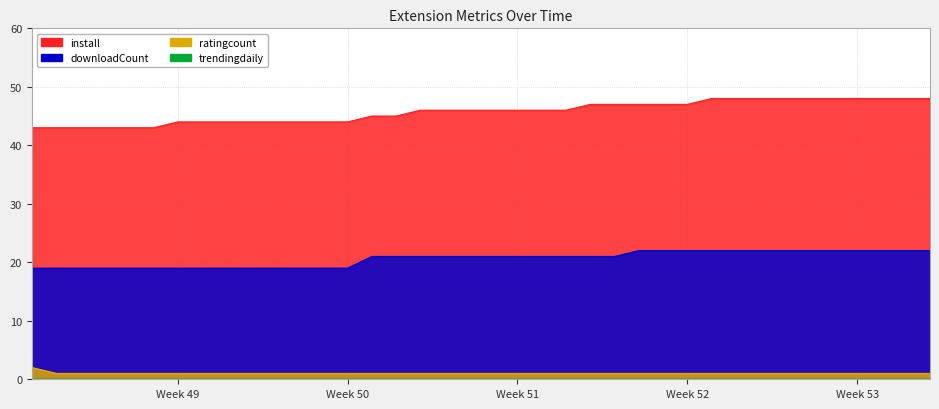

True or false: install and downloadCount intersect in this chart.

False